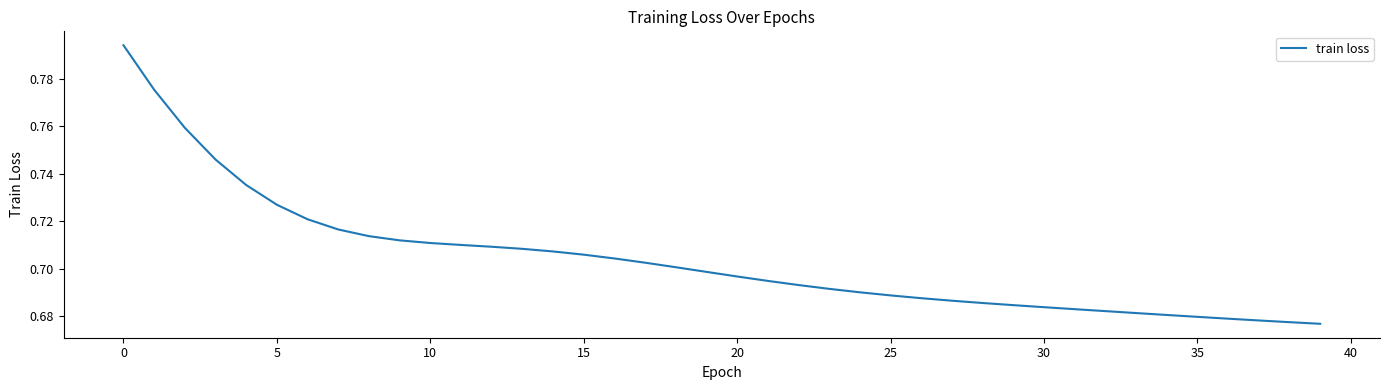

At which label is the value closest to 0?

39